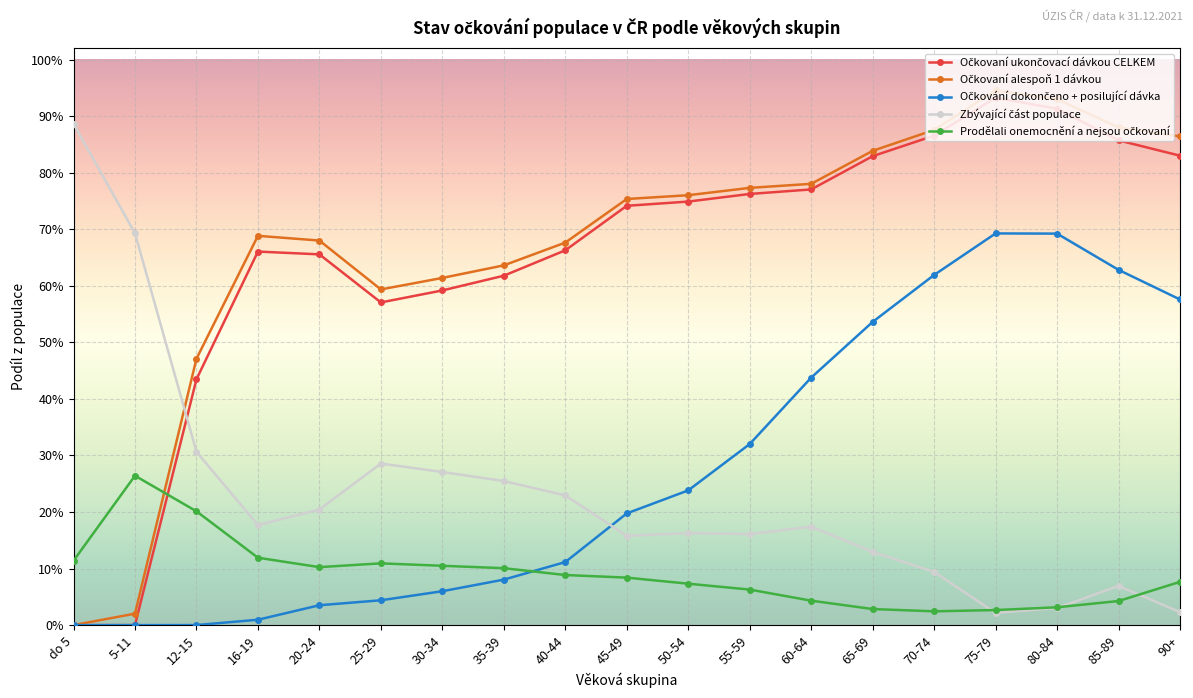

Between 5-11 and 25-29, which series saw the biggest shift?

Očkovaní alespoň 1 dávkou